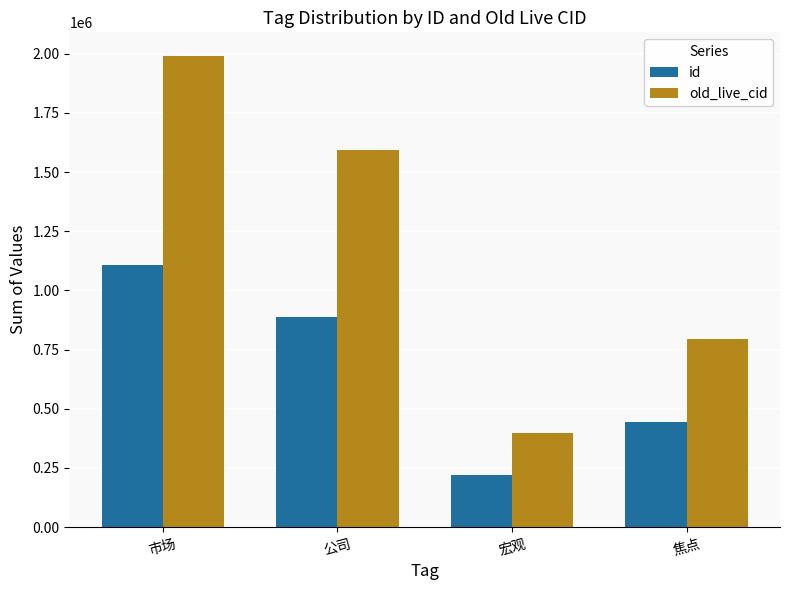

Between 公司 and 焦点, which series saw the biggest shift?

old_live_cid